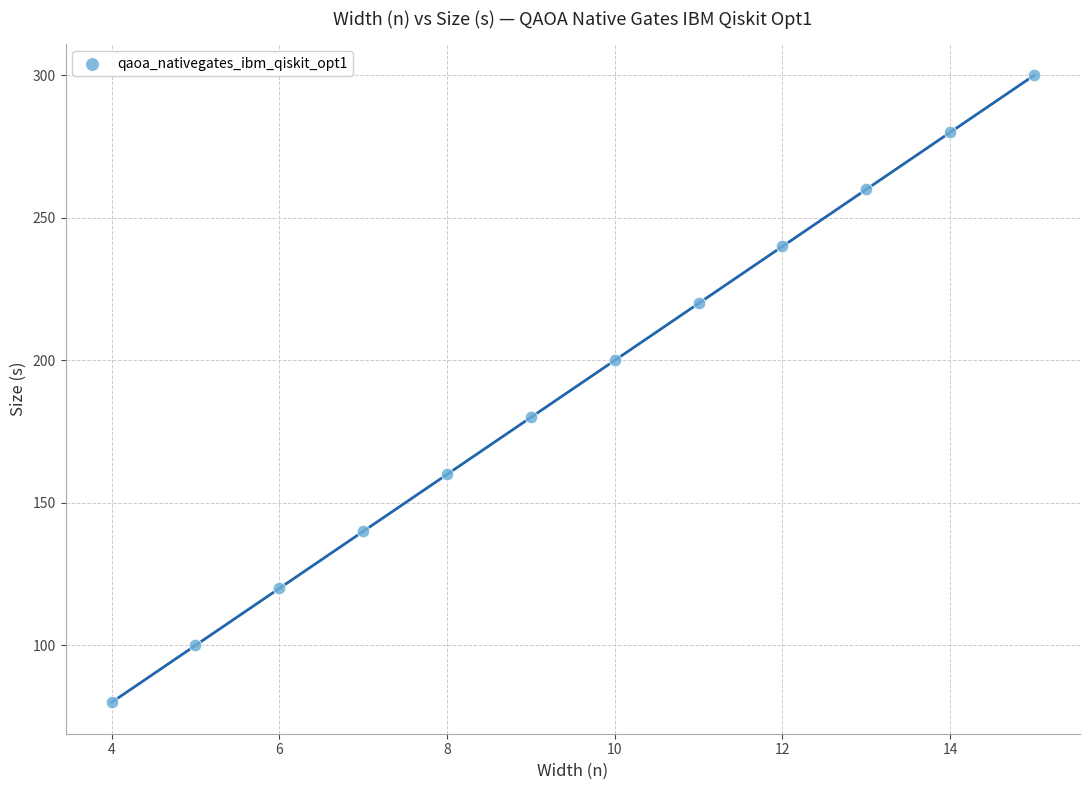

What is the range of X values (max minus min)?

11